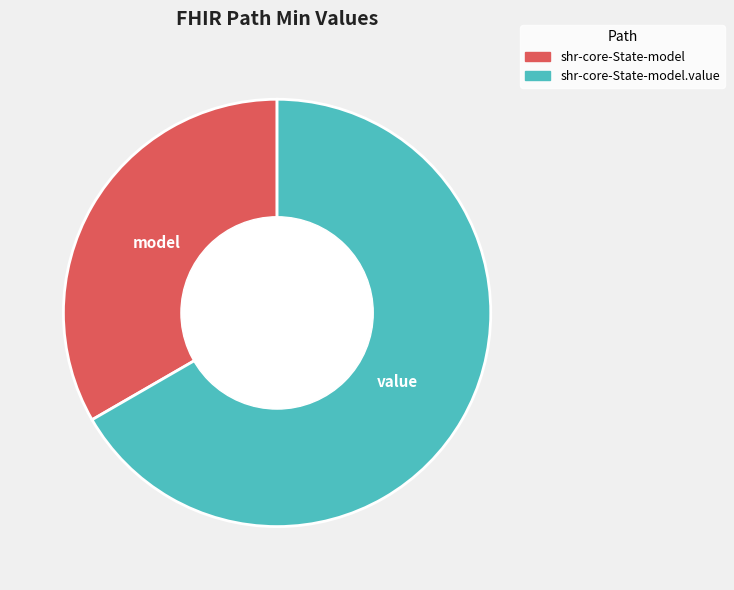

How many segments does this pie chart have?

2